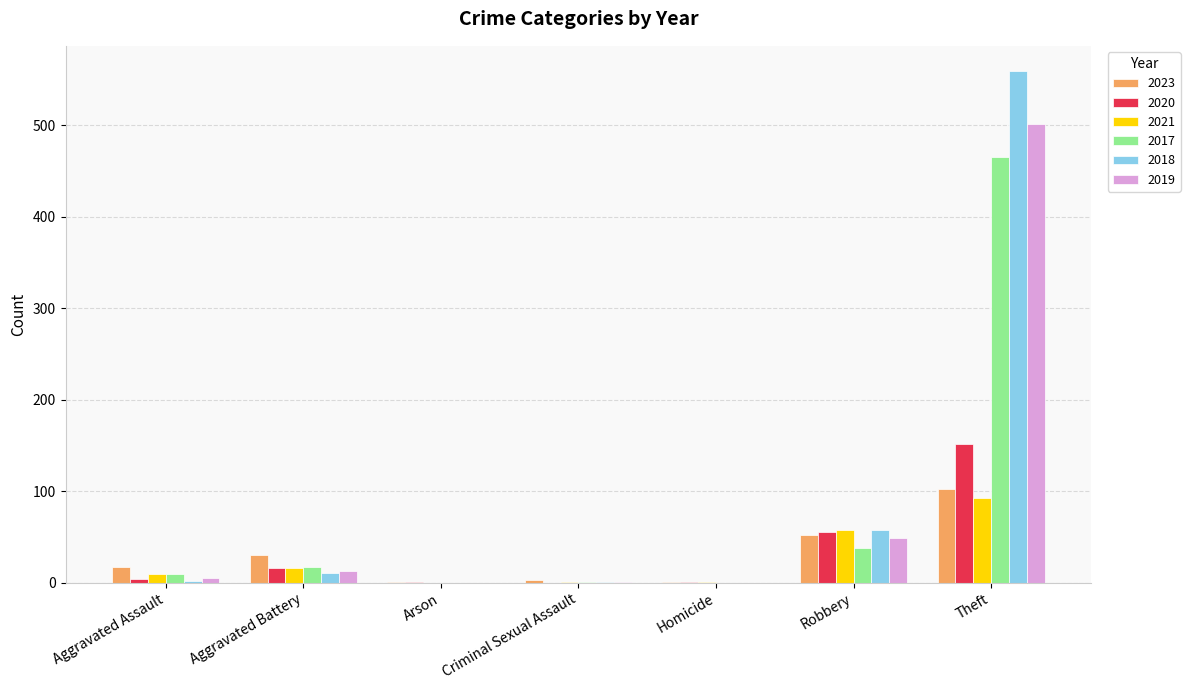

Which series changed the most between Aggravated Assault and Theft?

2018